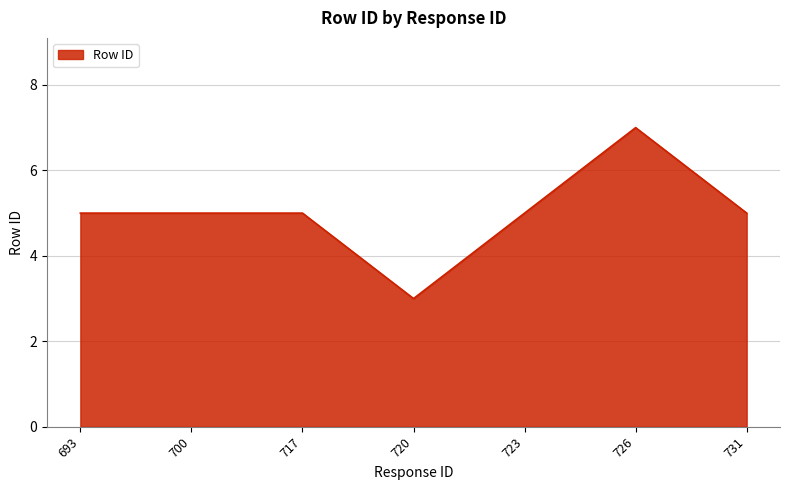

True or false: the data shows 9 at 717.

False